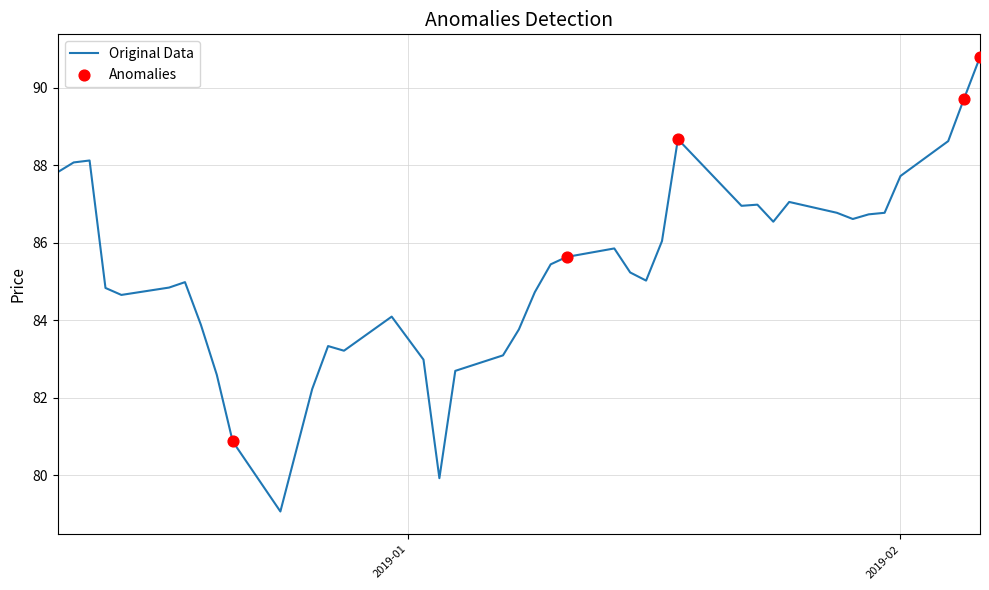

What is the maximum value shown in the chart?

90.8